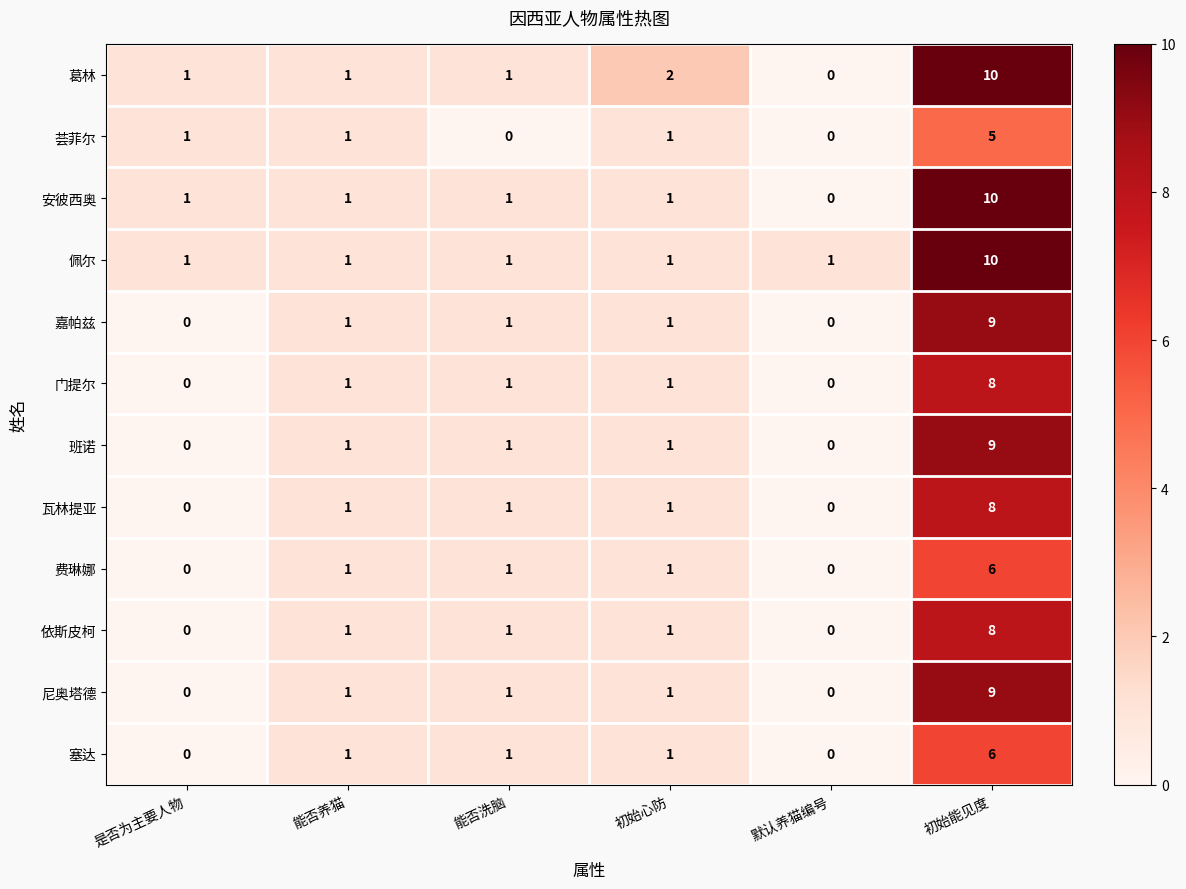

At which label does 依斯皮柯 reach its peak?

初始能见度